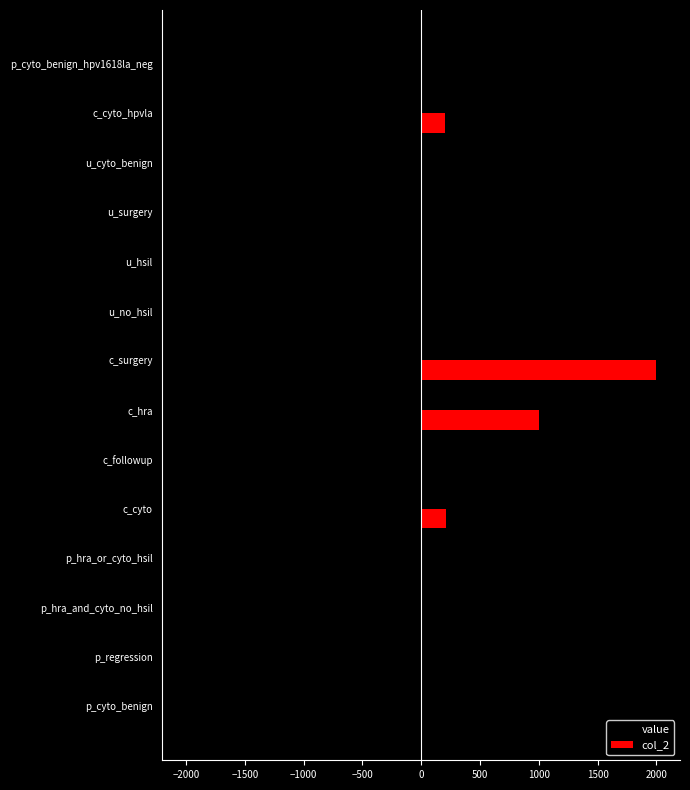

What is the greatest value displayed?

2000.0